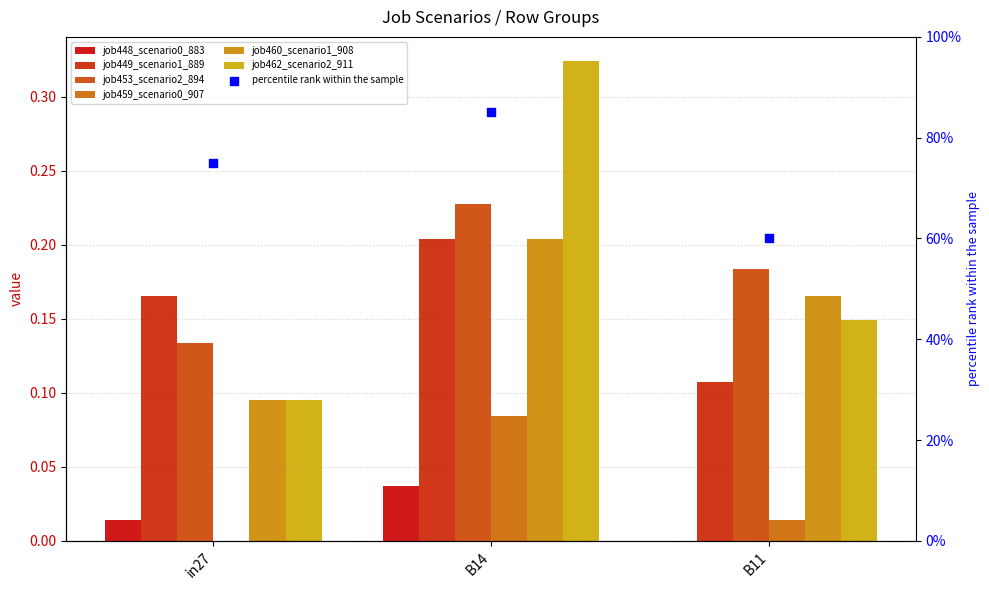

Is the value of job460_scenario1_908 at B14 greater than the value of job449_scenario1_889 at B11?

Yes